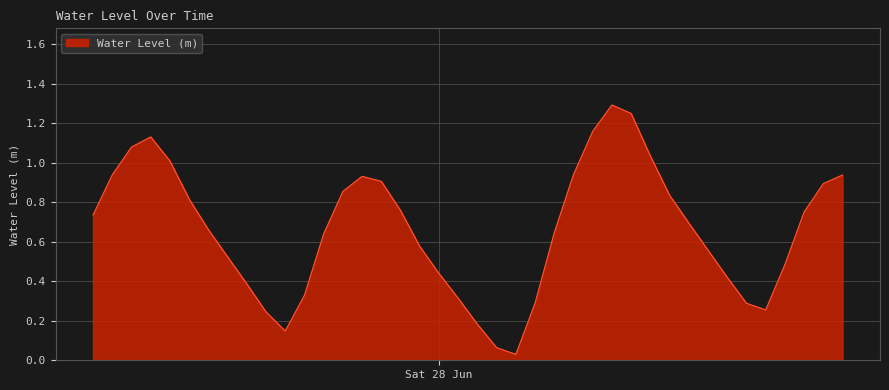

How many lines are shown in the chart?

1